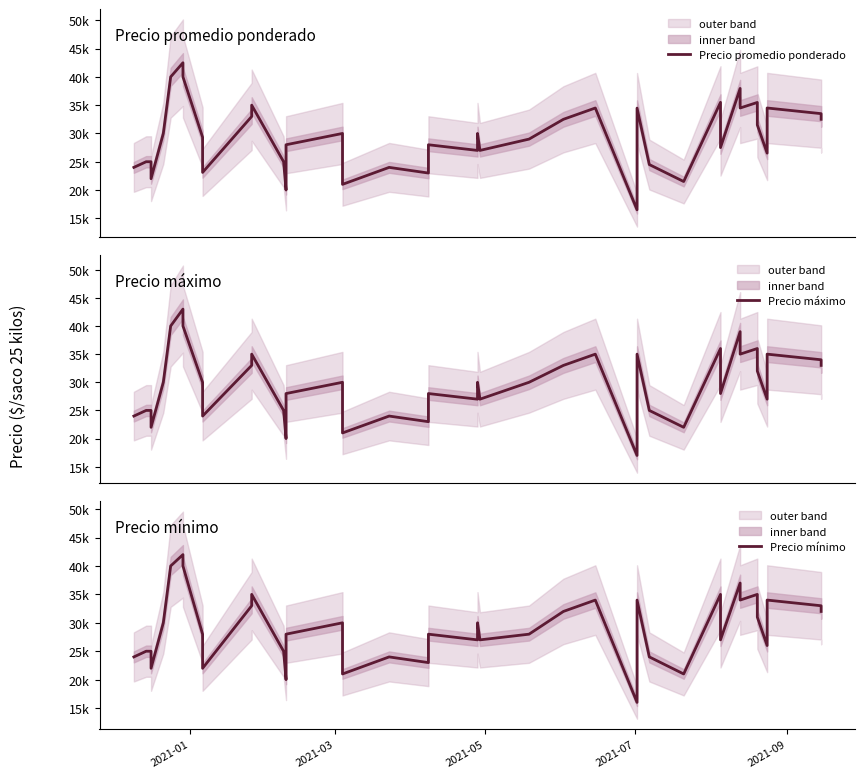

True or false: Precio promedio ponderado has more than 2 points higher than both neighbors.

True